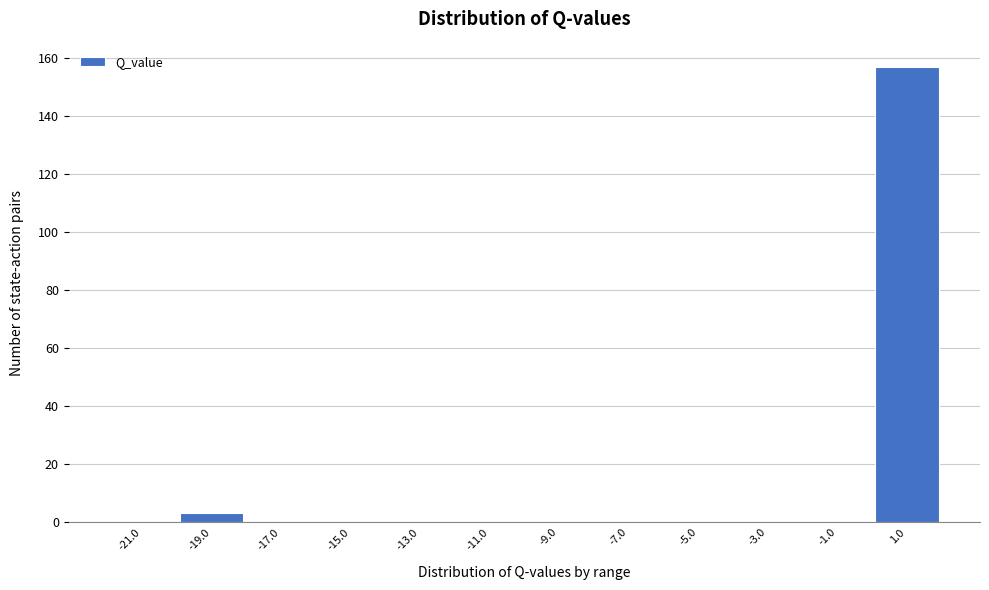

Reading left to right, list every bar in this chart as the range it spans on the x-axis followed by its height. The values are not printed on the chart, so give them approximately, as read against the axis.

-22 to -20: 0
-20 to -18: 4
-18 to -16: 0
-16 to -14: 0
-14 to -12: 0
-12 to -10: 0
-10 to -8: 0
-8 to -6: 0
-6 to -4: 0
-4 to -2: 0
-2 to 0: 0
0 to 2: 158